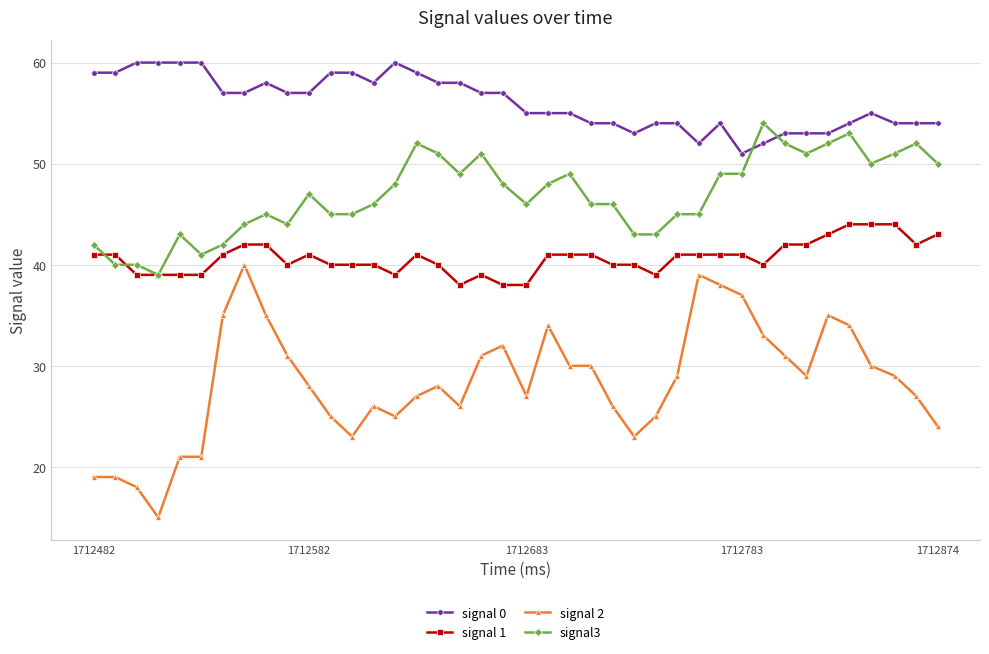

How many times do signal 0 and signal3 cross each other?

2